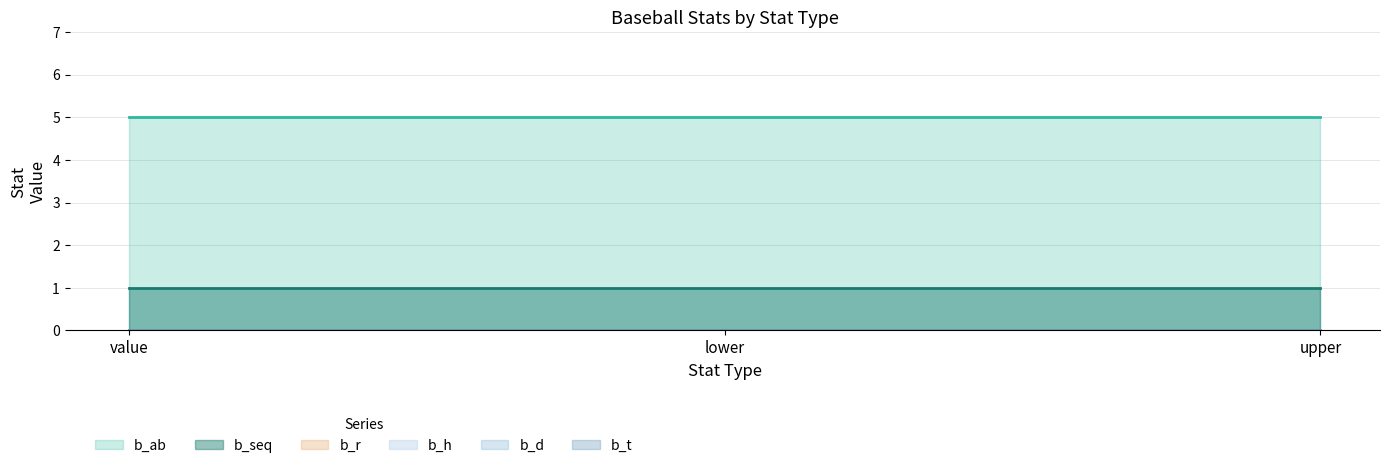

Reading right to left, extract all data points from this chart.

b_seq: 1	1	1
b_ab: 5	5	5
b_r: 0	0	0
b_h: 0	0	0
b_d: 0	0	0
b_t: 0	0	0